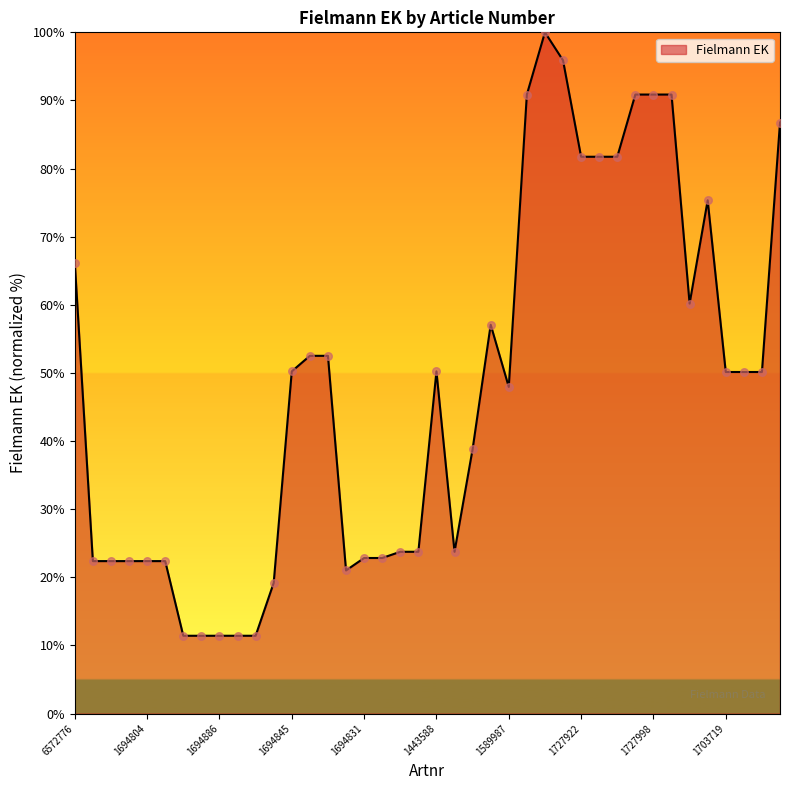

What is the smallest value displayed?

11.4